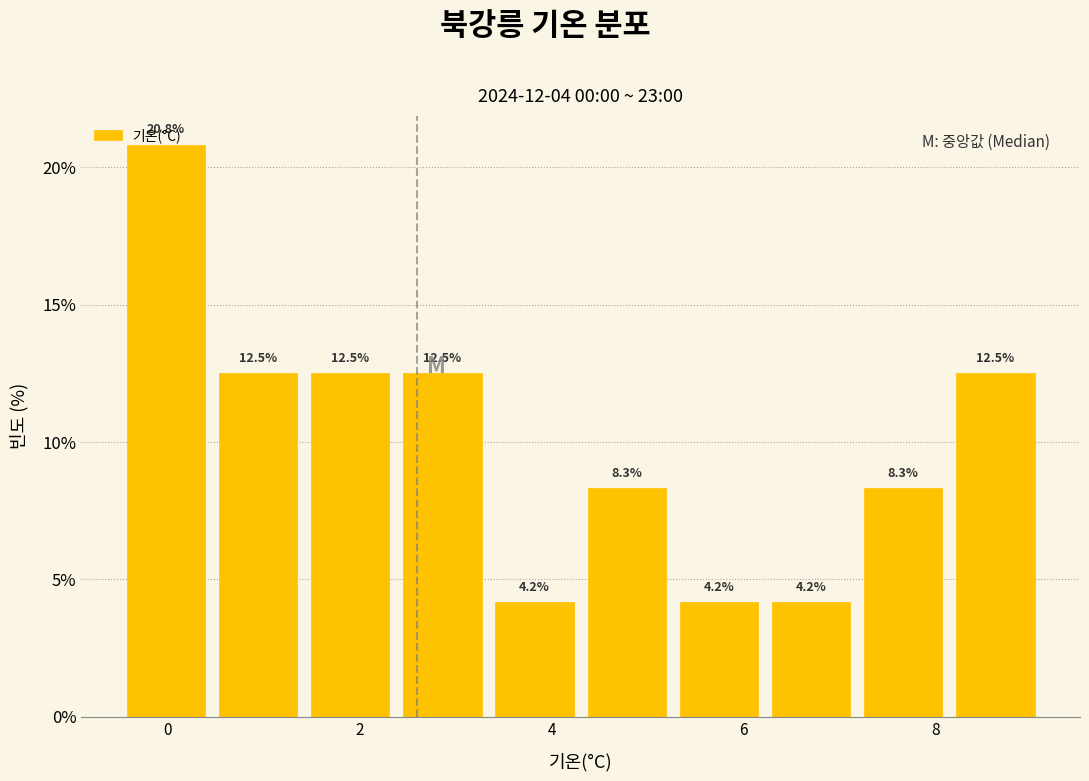

Reading left to right, list every bar in this chart as the range it spans on the x-axis followed by its height. The bar edges are not printed on the chart, so give them approximately, as read against the axis.

-0.50 to 0.46: 20.8
0.46 to 1.42: 12.5
1.42 to 2.38: 12.5
2.38 to 3.34: 12.5
3.34 to 4.30: 4.2
4.30 to 5.26: 8.3
5.26 to 6.22: 4.2
6.22 to 7.18: 4.2
7.18 to 8.14: 8.3
8.14 to 9.10: 12.5